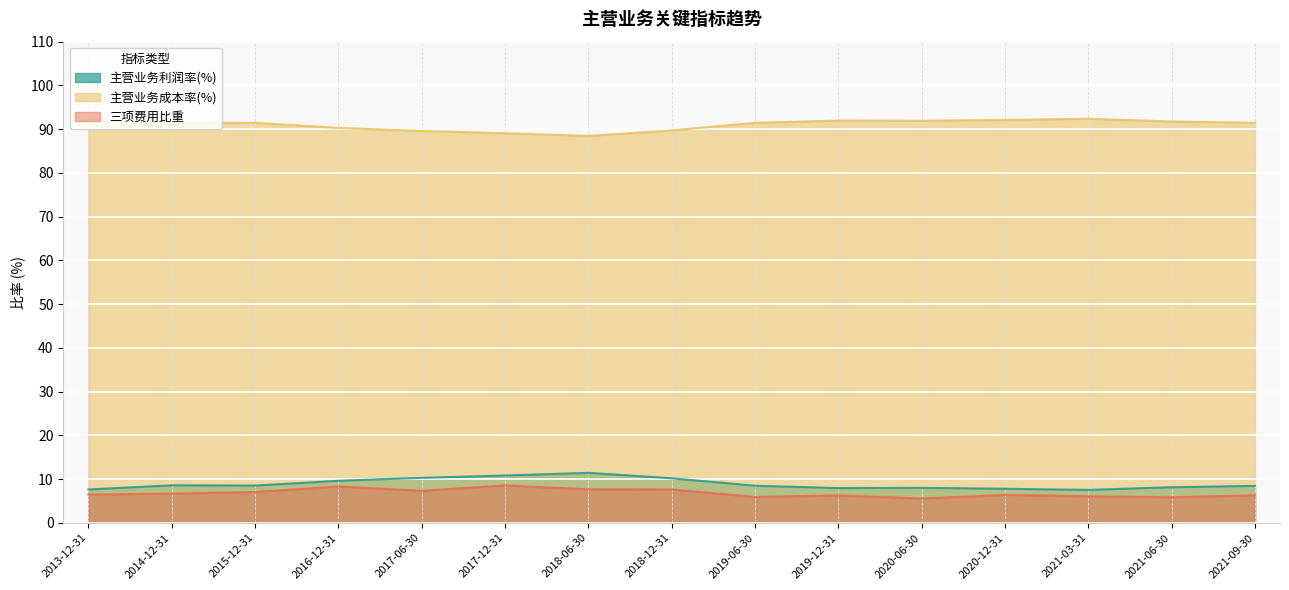

The value of 主营业务成本率(%) at 2019-06-30 is 91.4. True or false?

True